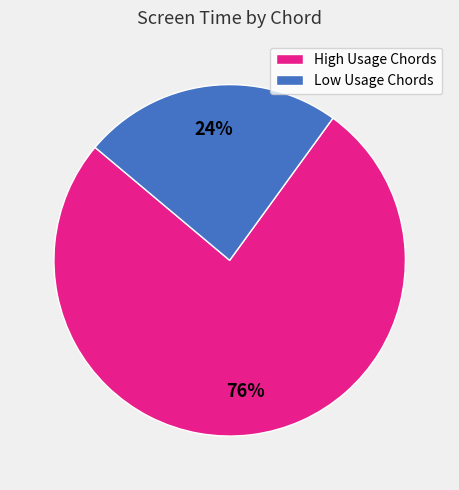

Is there any slice that represents more than half of the pie?

Yes